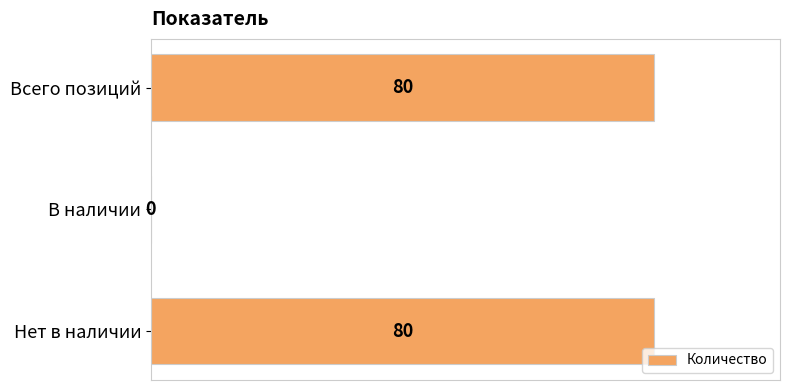

What is the approximate value at Всего позиций, to the nearest 5?

80